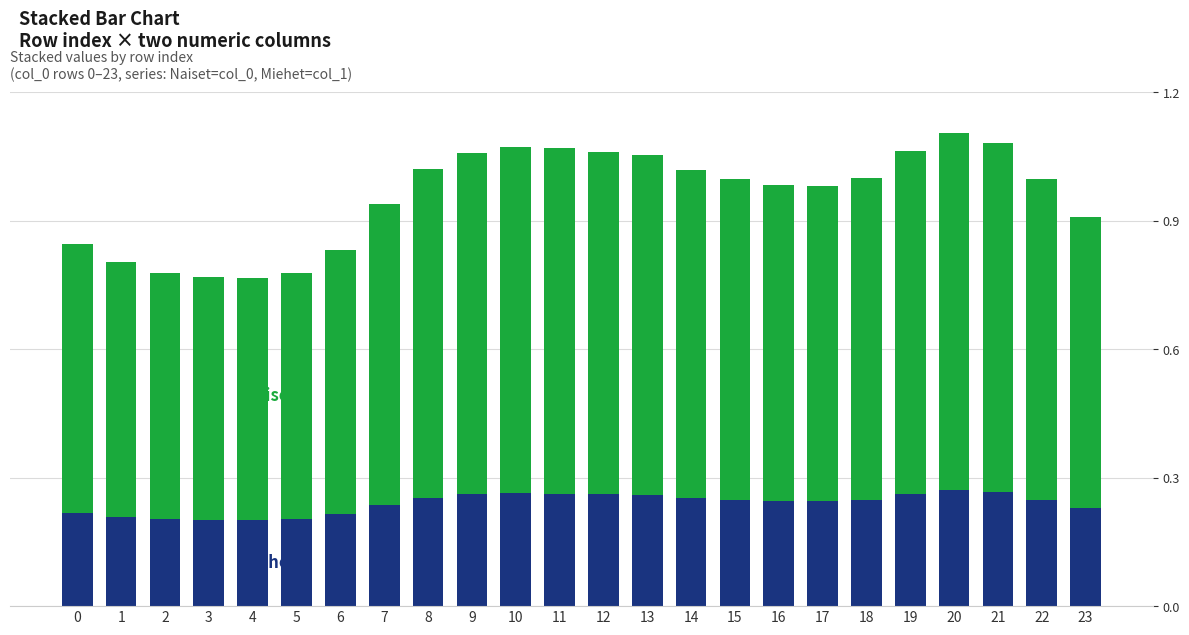

What is the total value across all series at 16?

1.0